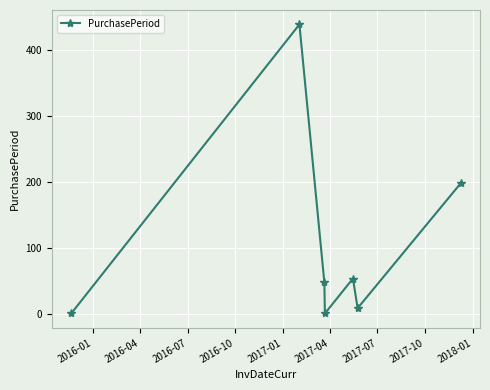

How many interior local peaks (higher than both neighbors) does the data have?

2